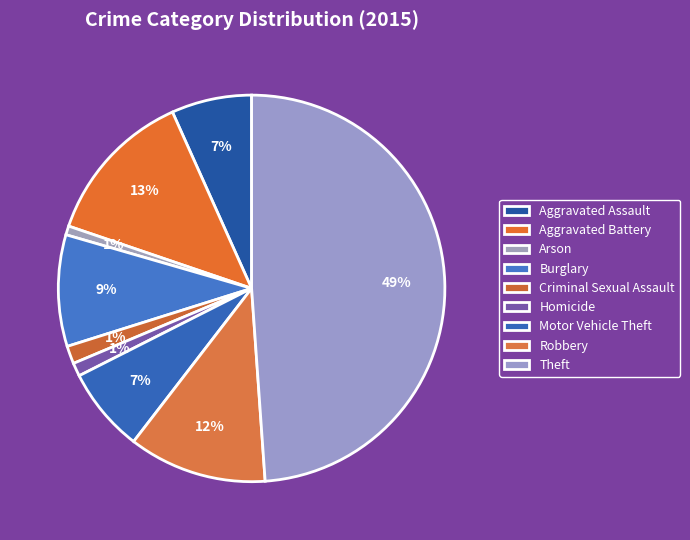

To the nearest percent, what portion does Robbery represent?

12%